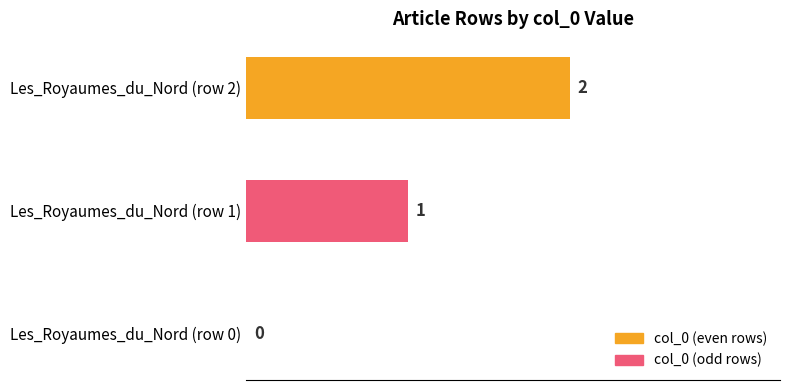

How many values are above zero?

2